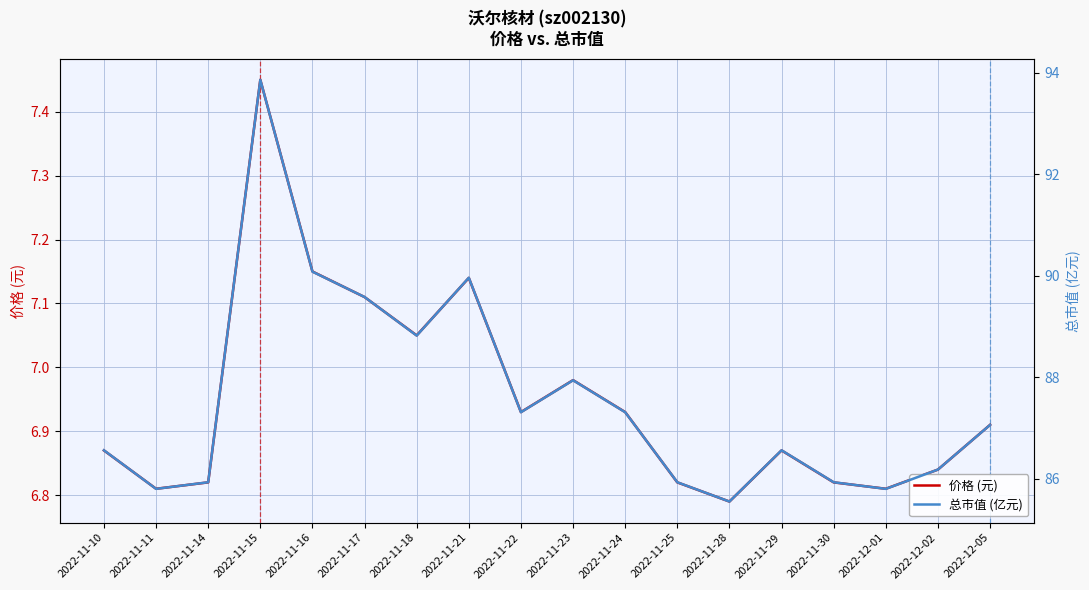

How many values in the 总市值 (亿元) series exceed 87?

9